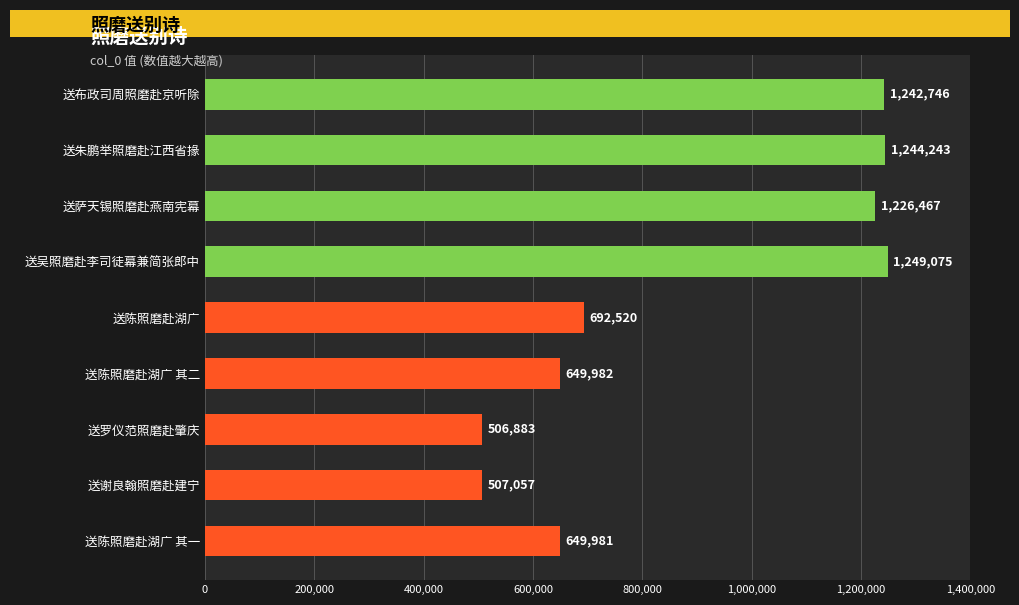

What is the difference between the second highest and second lowest values?

737186